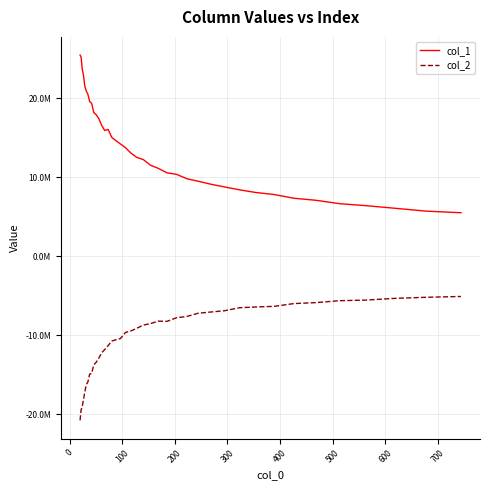

Rank the series by their average value, from highest to lowest.

col_1, col_2